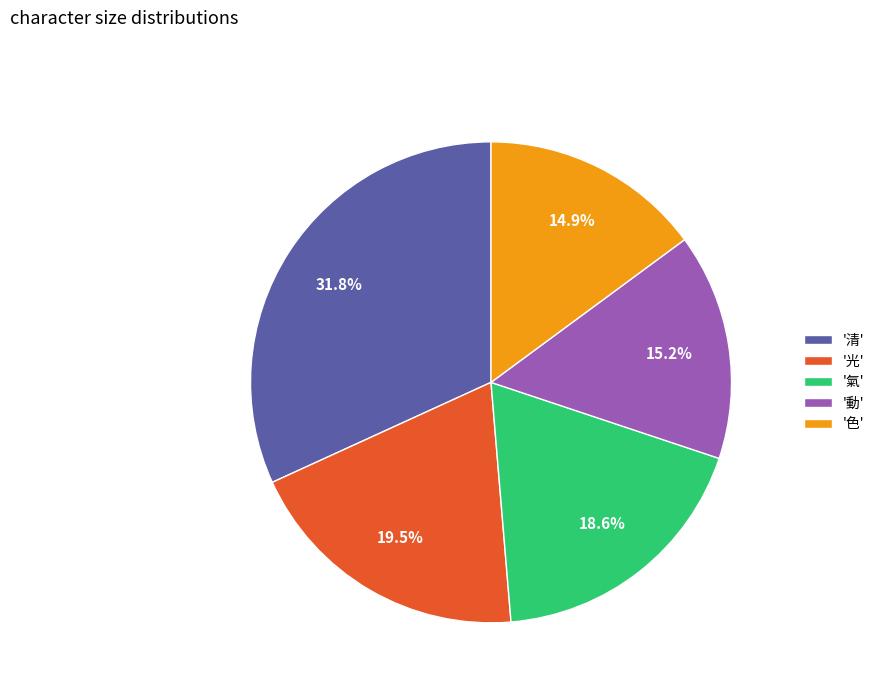

Is '氣' the majority of the pie?

No